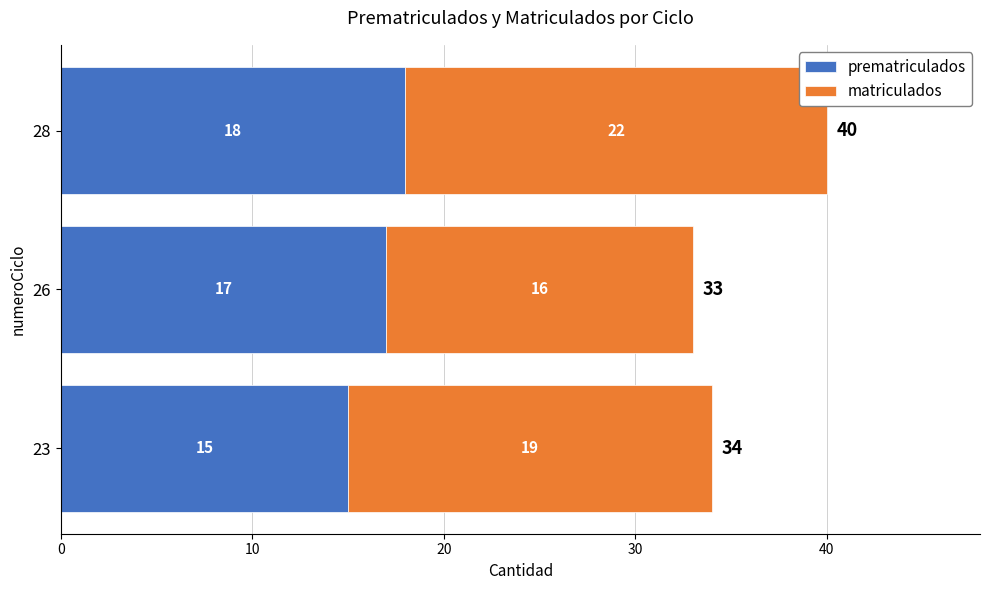

At which category is the sum across all series the highest?

28